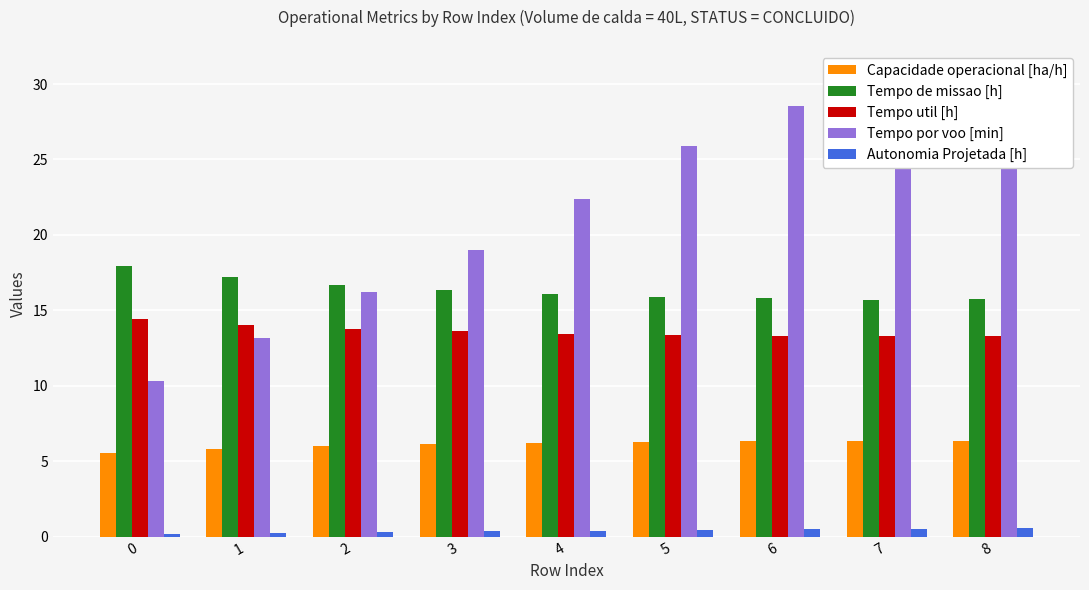

What is the sum of all Tempo util [h] values?

122.6